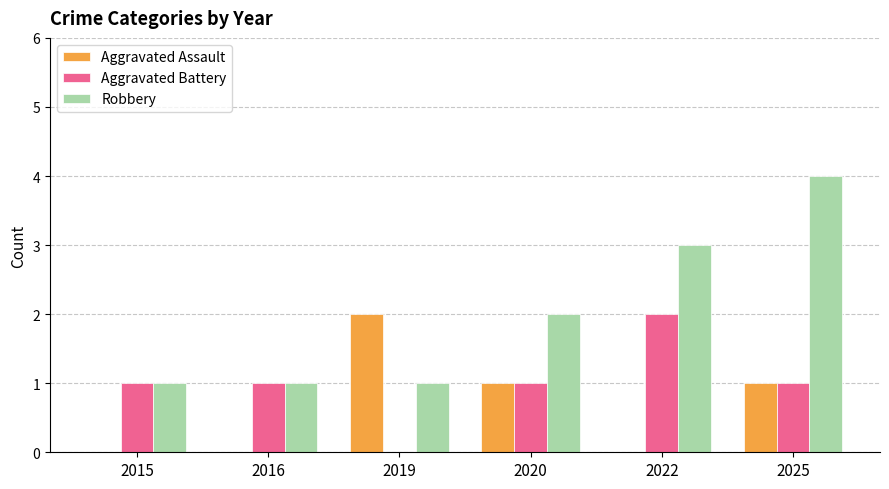

The value of Aggravated Assault at 2015 is 0. True or false?

True